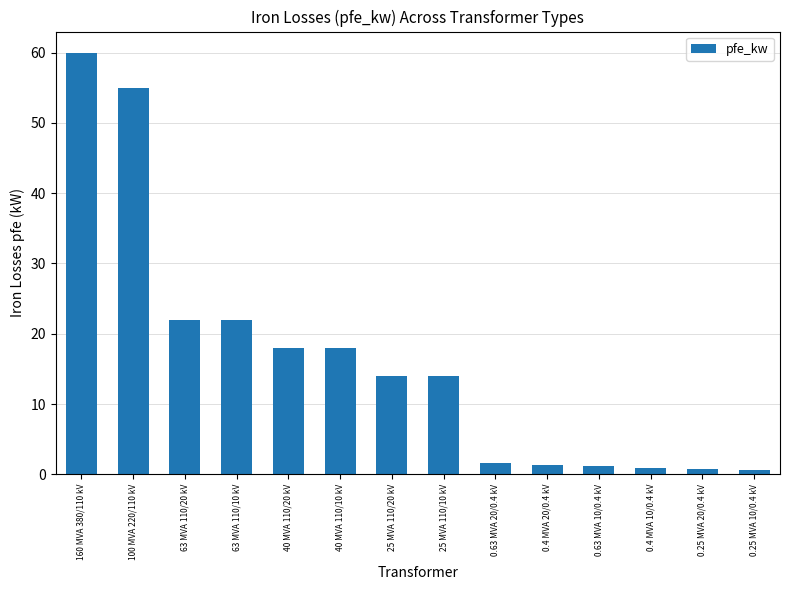

What is the difference between the maximum and minimum values?

59.4